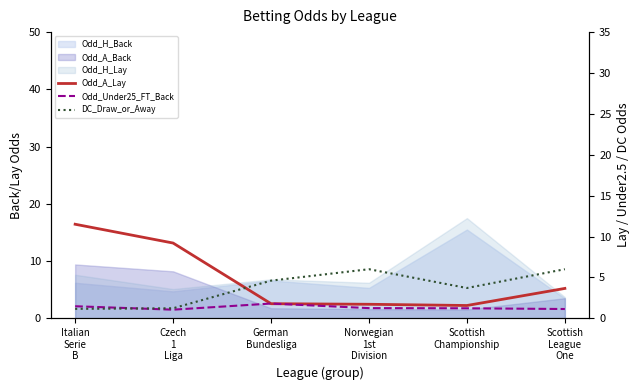

What is the average value of the DC_Draw_or_Away series?

3.8